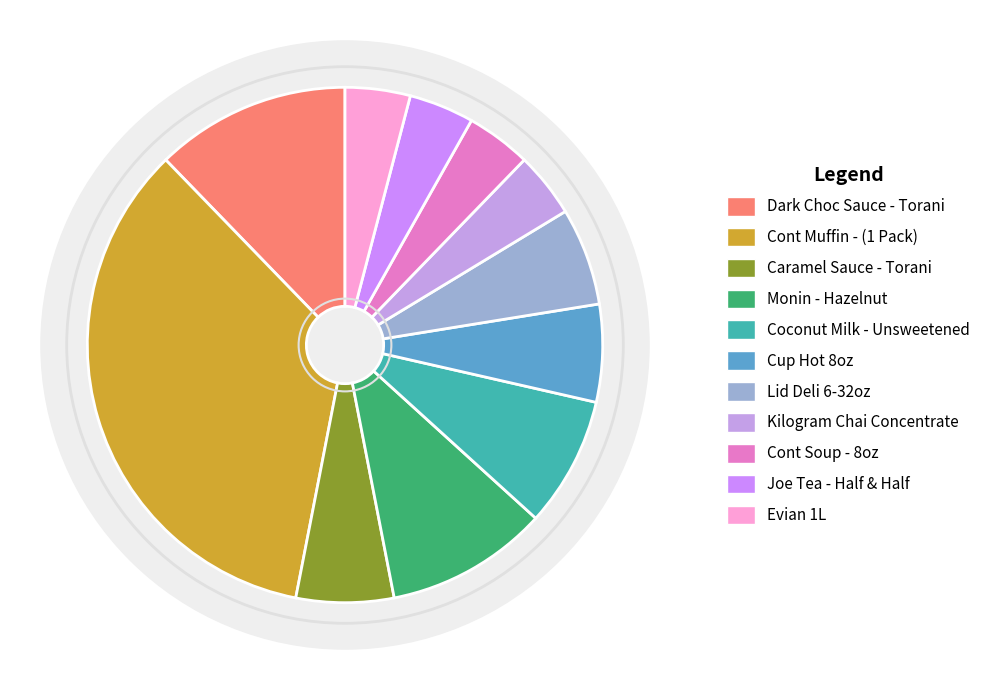

What percentage is the Cont Soup - 8oz slice, to the nearest percent?

4%